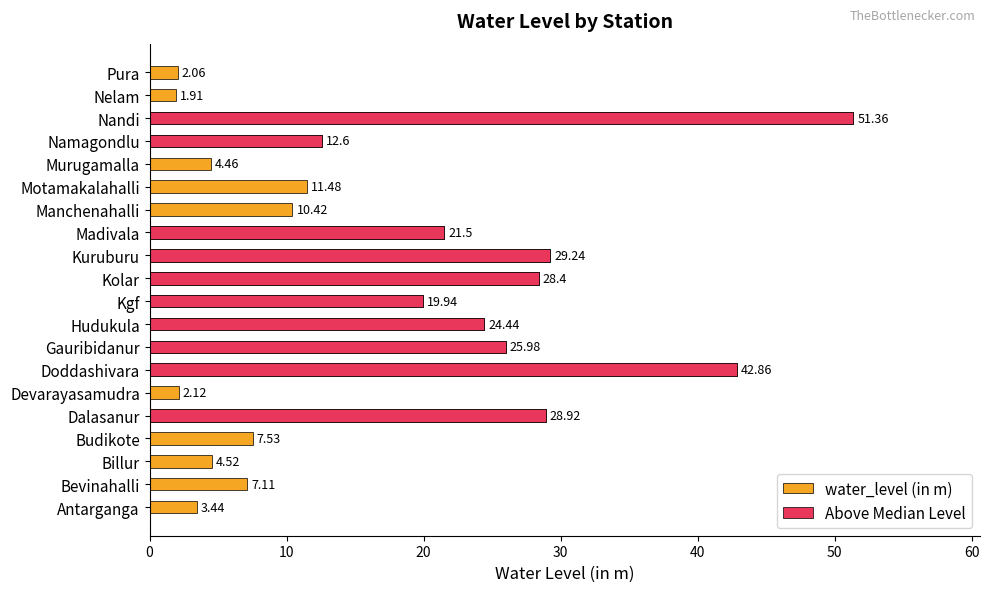

True or false: Above Median Level has a value of 31.2 at Antarganga.

False